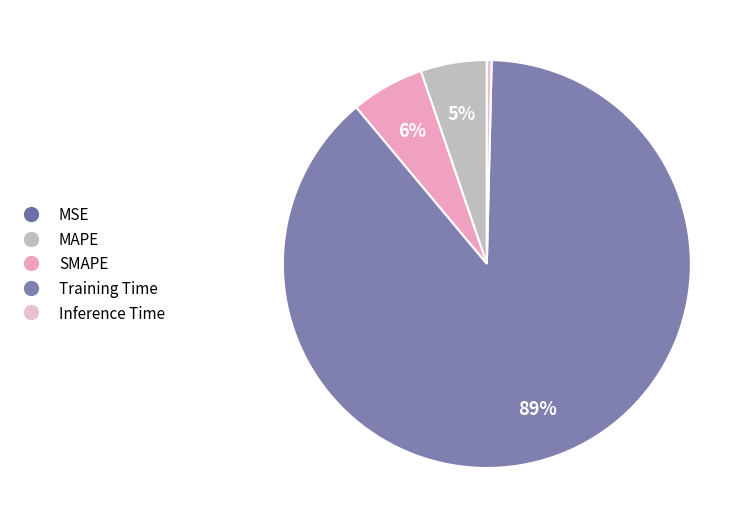

Do MAPE and Inference Time together represent more than half of the pie?

No